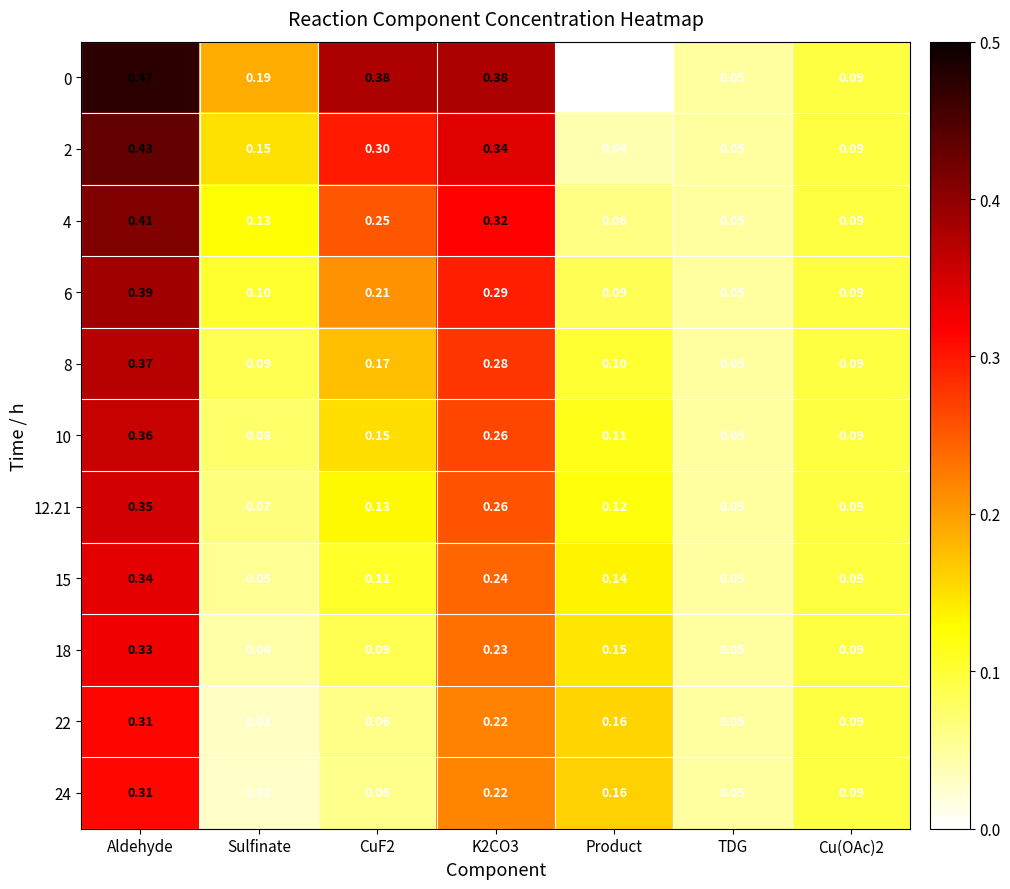

What is the total value across all series at Sulfinate?

1.0